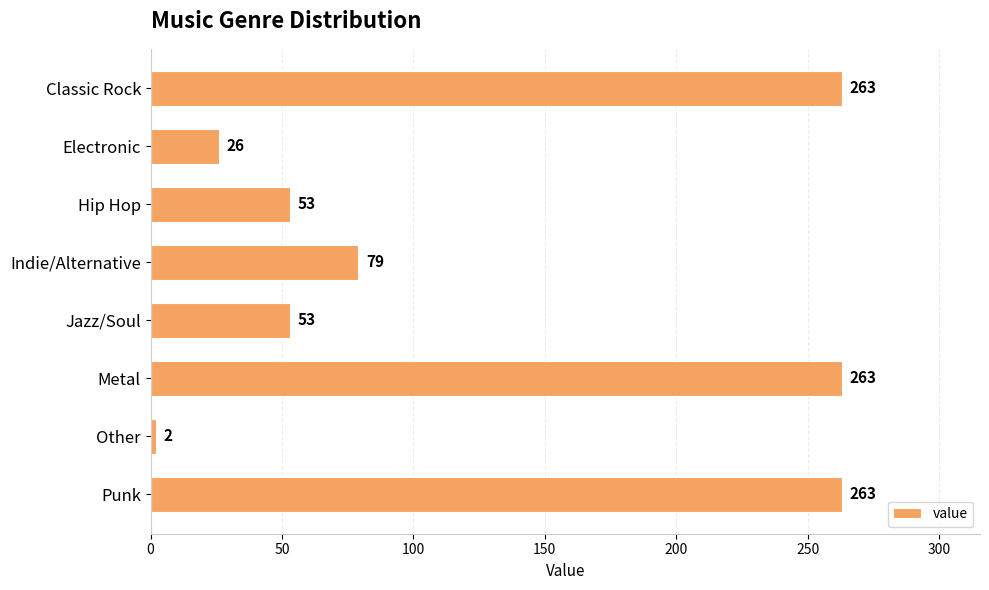

Reading top to bottom, what are all the values shown in this chart?

Classic Rock=263	Electronic=26	Hip Hop=53	Indie/Alternative=79	Jazz/Soul=53	Metal=263	Other=2	Punk=263